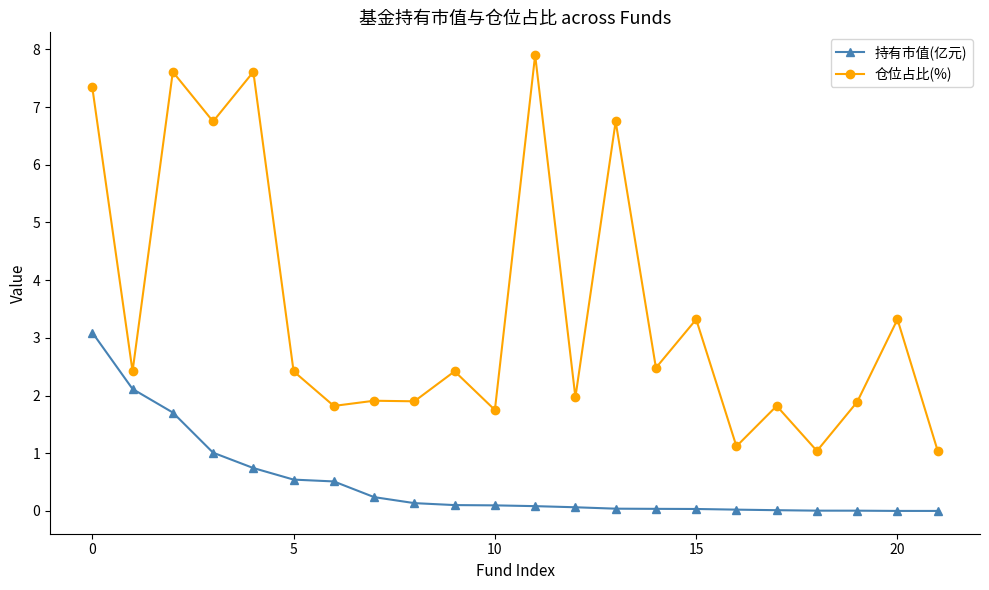

List the series in order of their overall mean, highest first.

仓位占比(%), 持有市值(亿元)